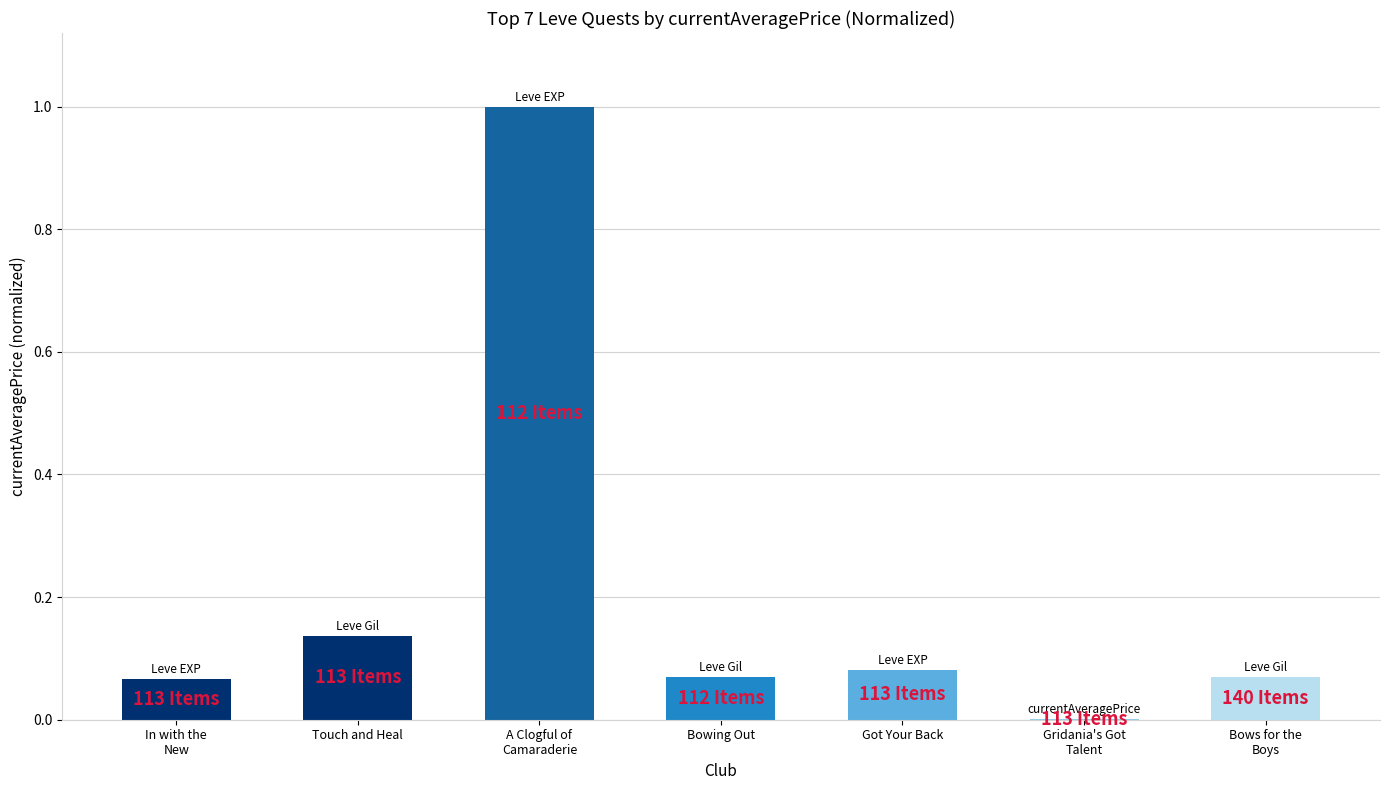

What is the sum of all values?

1.4